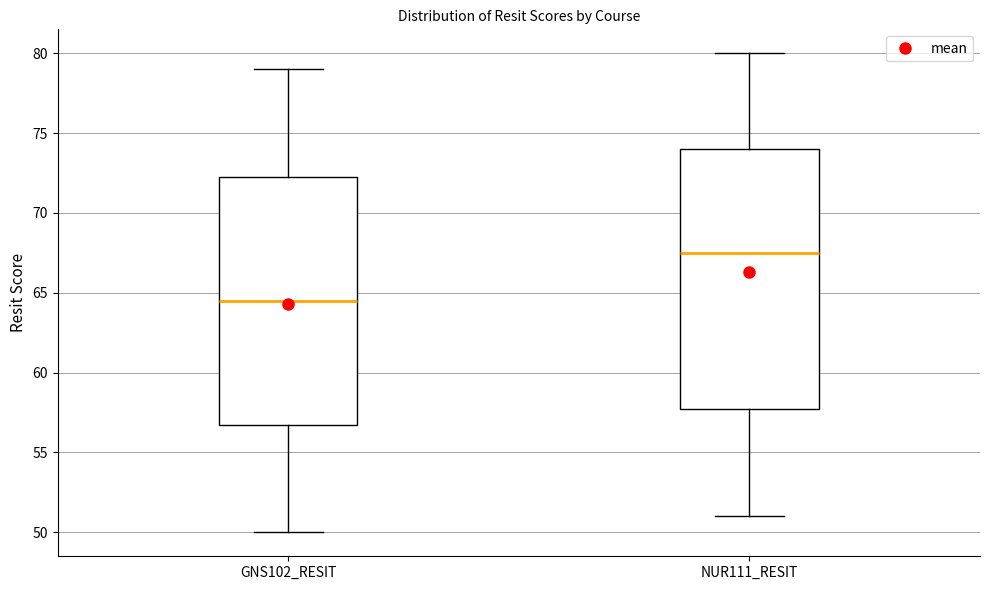

Reading left to right, transcribe this box plot: for each box, give where its median line is, the range the box spans, and where its two whiskers end, as read against the y-axis. The values are not printed on the chart, so give them approximately, as read against the axis.

GNS102_RESIT: median 64.5, box 57.0 to 72.5, whiskers 50.0 to 79.0
NUR111_RESIT: median 67.5, box 58.0 to 74.0, whiskers 51.0 to 80.0